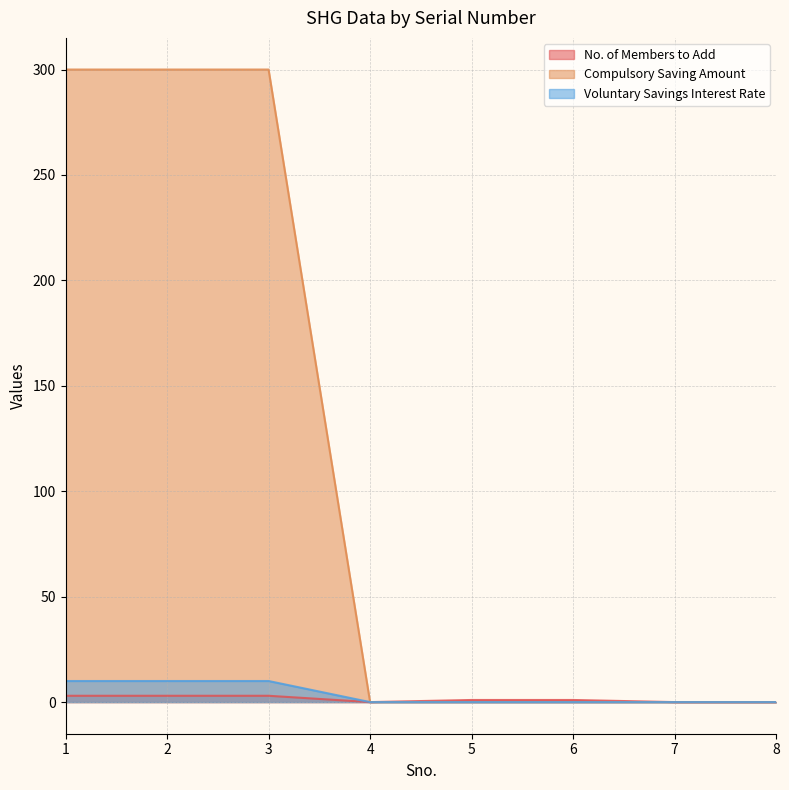

What is the value of the No. of Members to Add point at the 5th from the left?

1